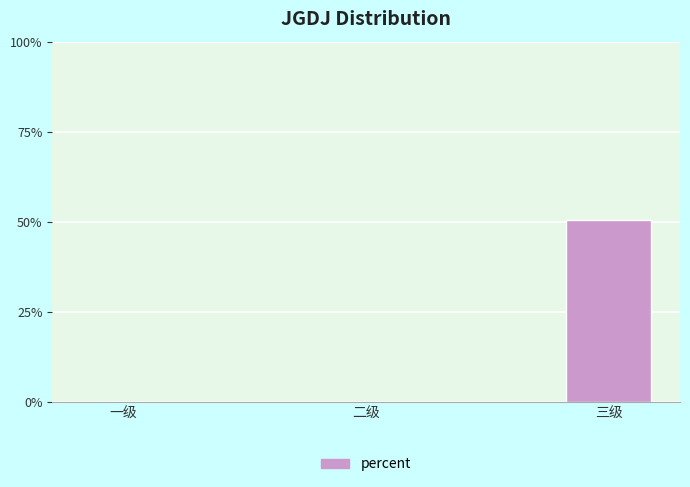

Which category has the lowest value across all series?

一级